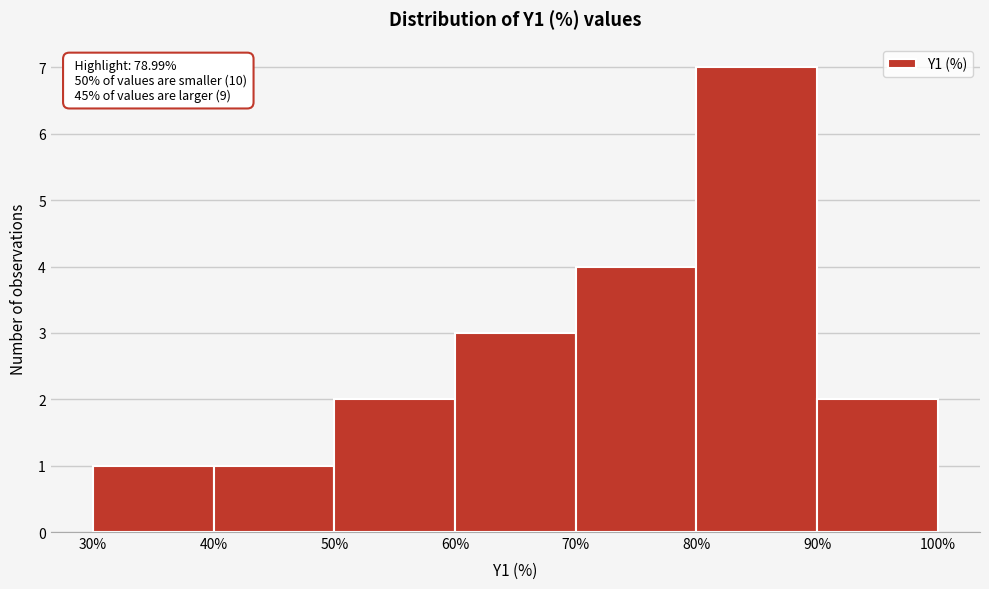

Which range on the x-axis has the tallest bar?

80% to 90%